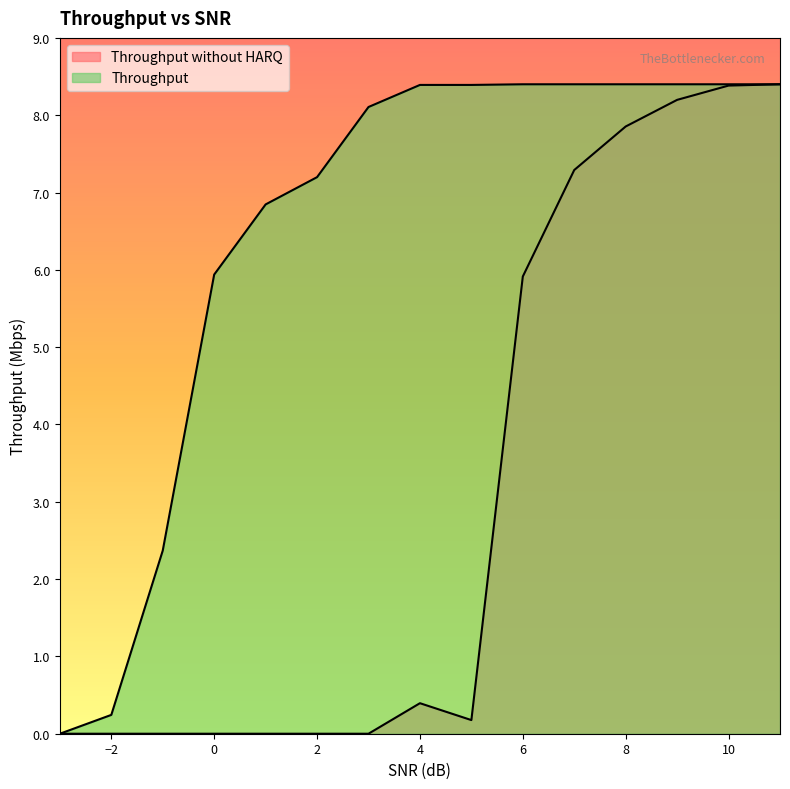

What are all the series names shown in the legend?

Throughput without HARQ, Throughput